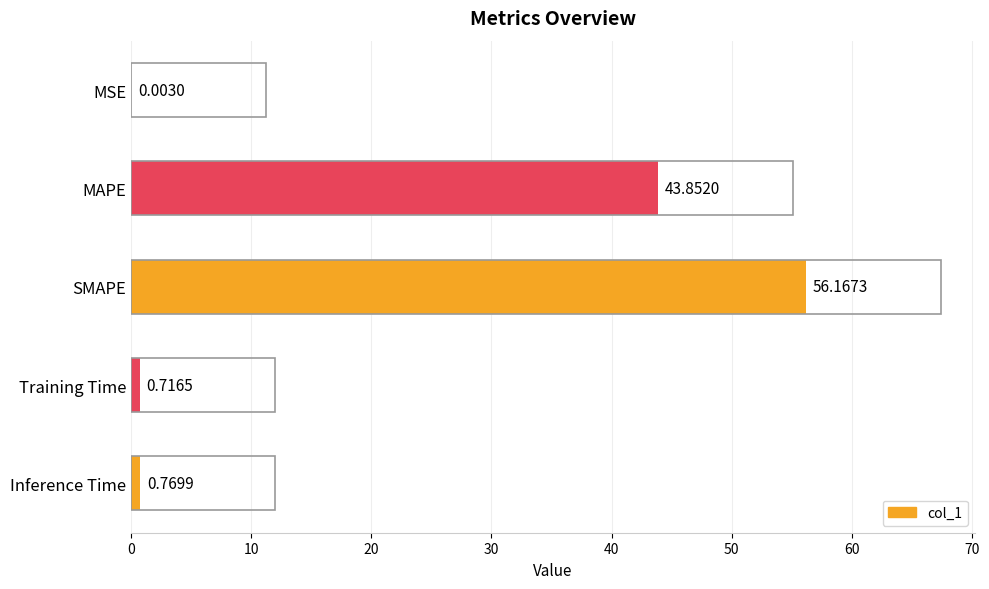

What is the greatest value displayed?

56.2